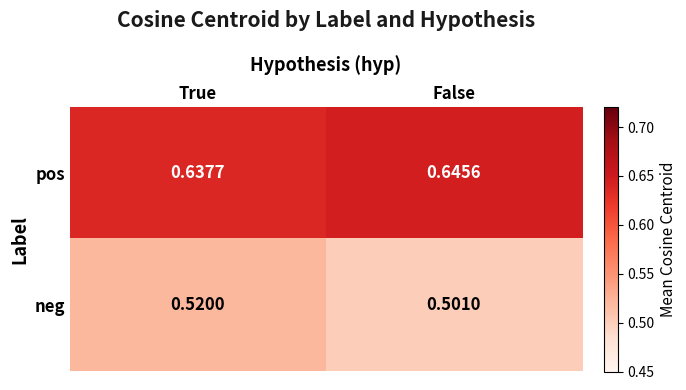

Rank the series at False from lowest to highest value.

neg, pos